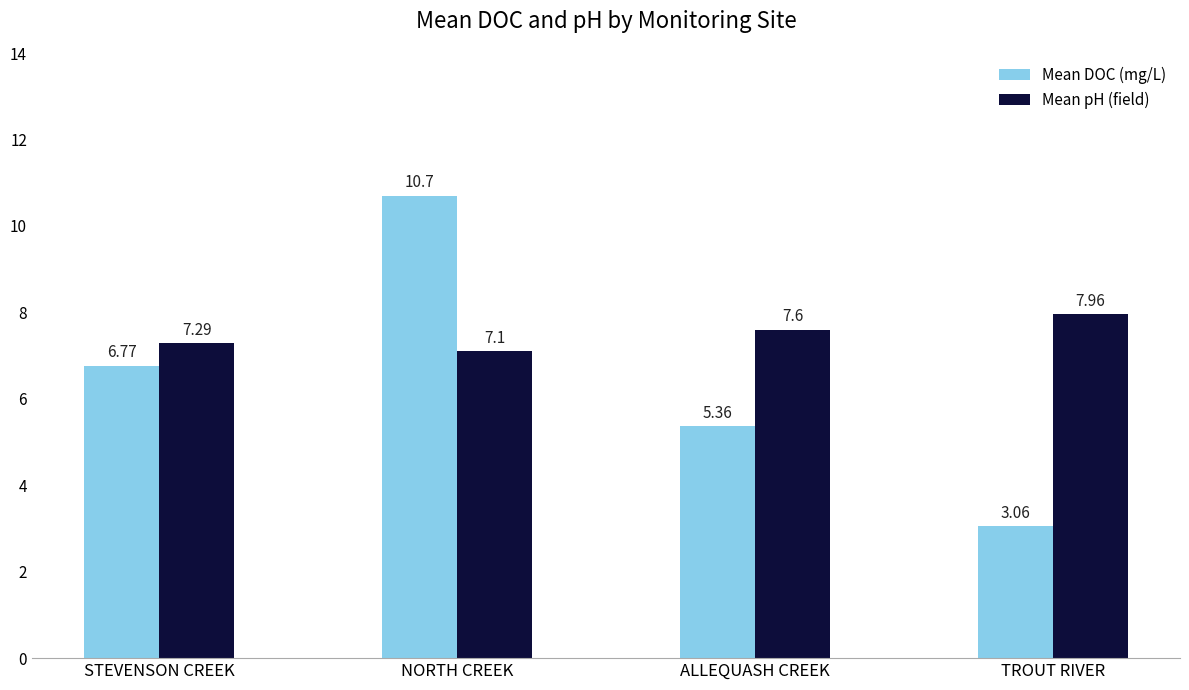

At which category is the sum across all series the highest?

NORTH CREEK